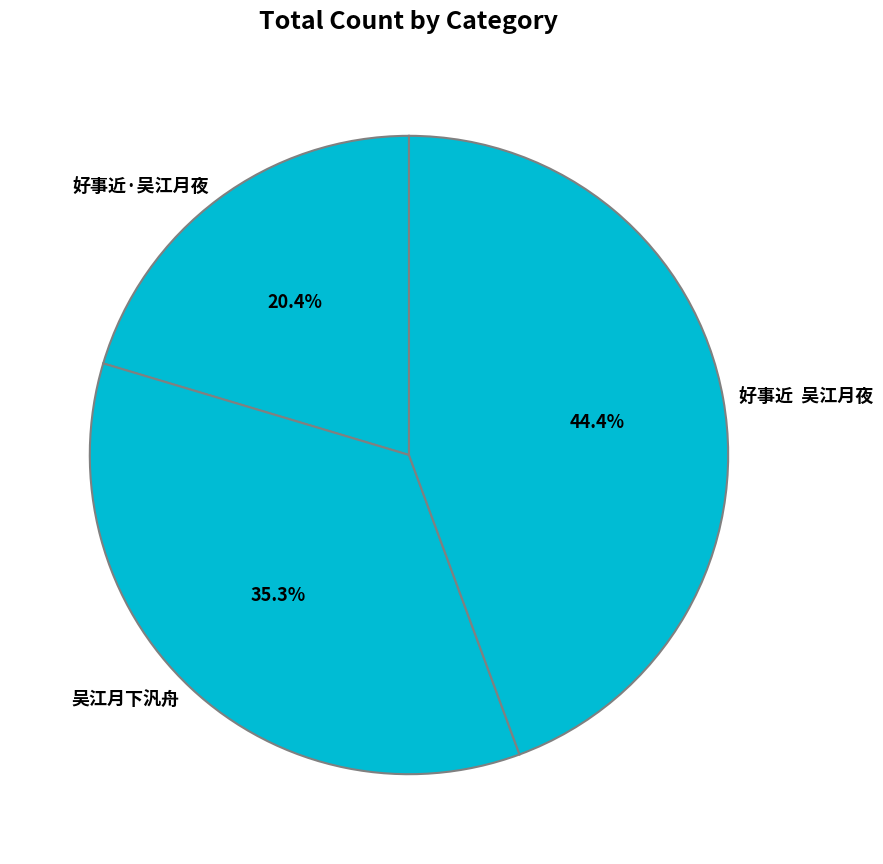

To the nearest percent, what portion does 吴江月下汎舟 represent?

35%